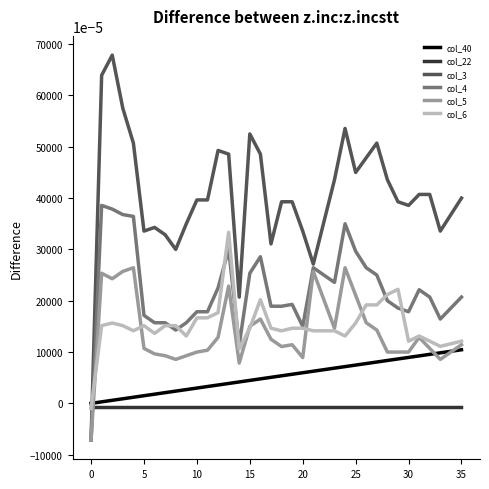

List the series in order of their peak value, lowest first.

col_22, col_40, col_5, col_6, col_4, col_3